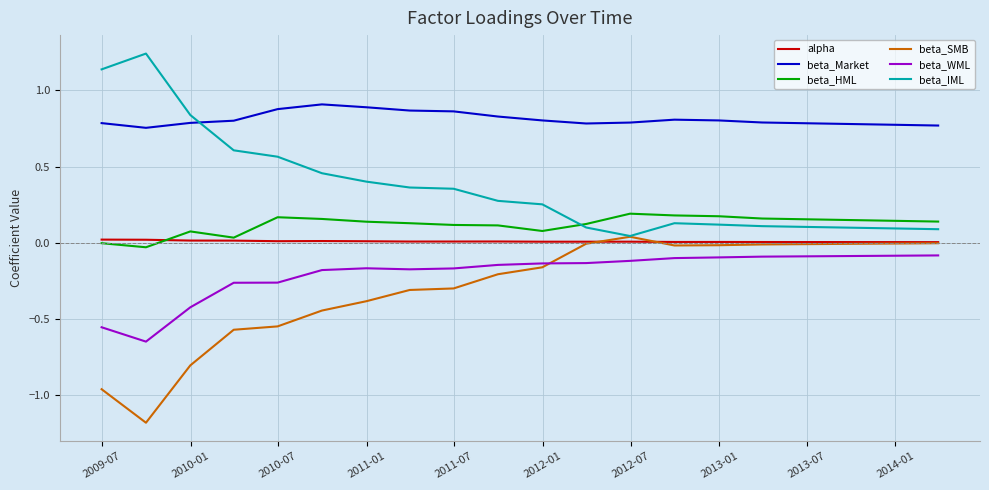

True or false: beta_WML and beta_IML cross at least once.

False